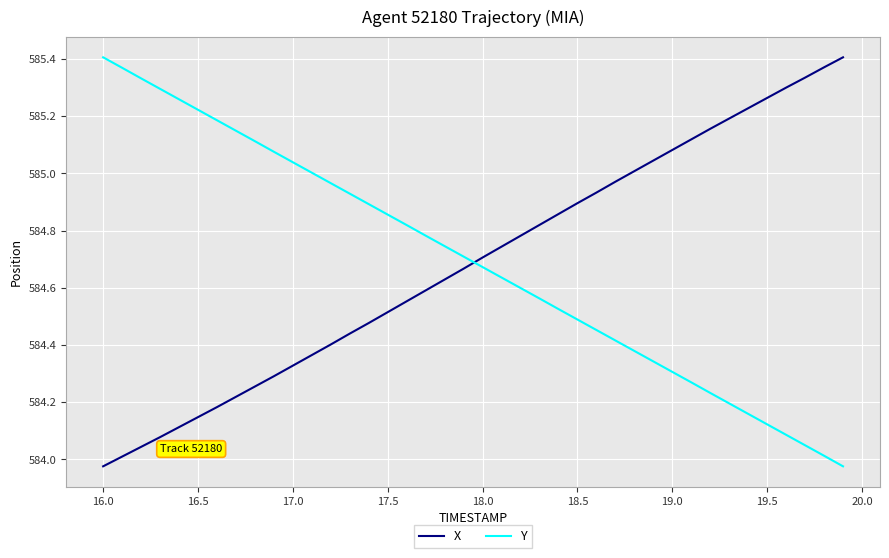

Does the chart have visible grid lines?

Yes